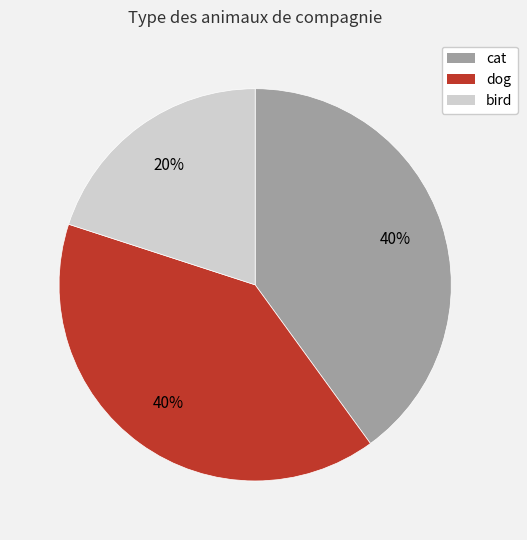

What percentage is the bird slice, to the nearest percent?

20%